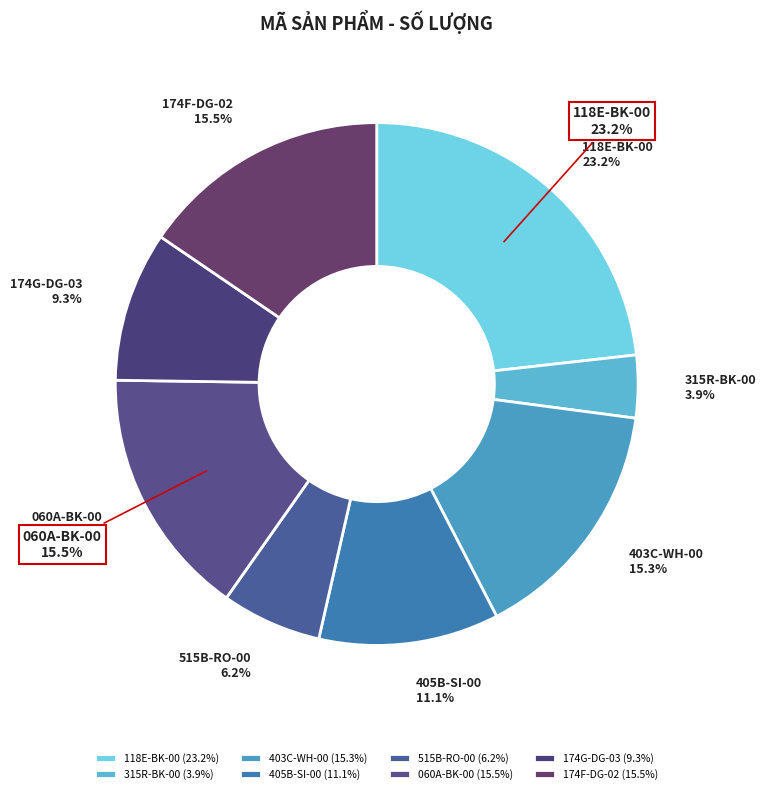

What is the largest slice in the pie chart?

118E-BK-00